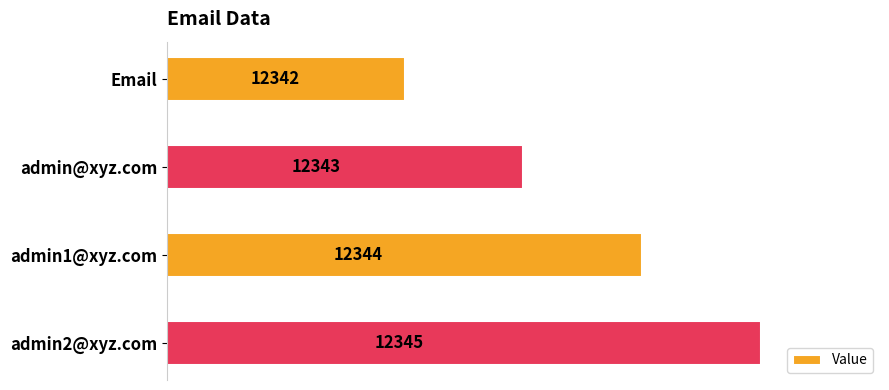

Rank the categories by value from lowest to highest.

Email, admin@xyz.com, admin1@xyz.com, admin2@xyz.com